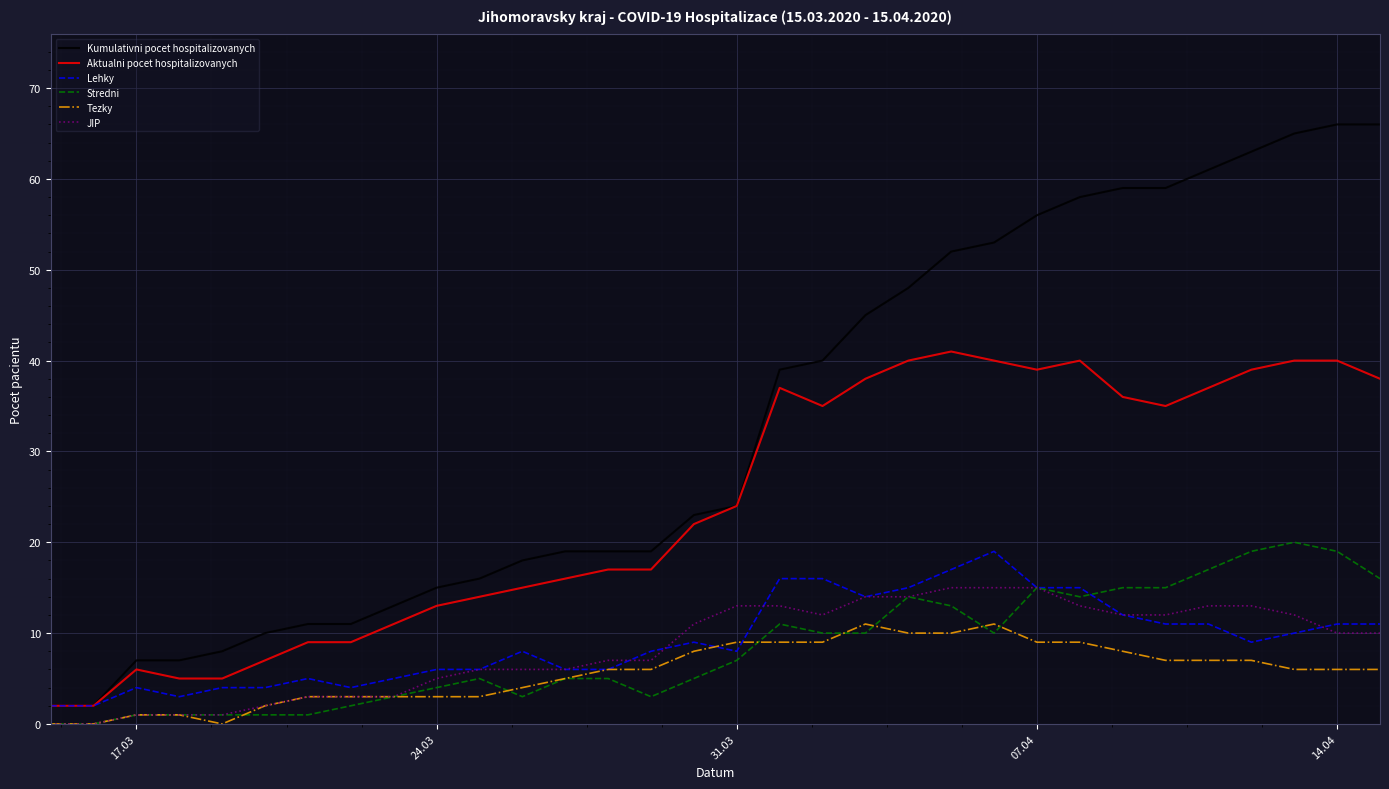

Which series has the widest spread of values?

Kumulativni pocet hospitalizovanych